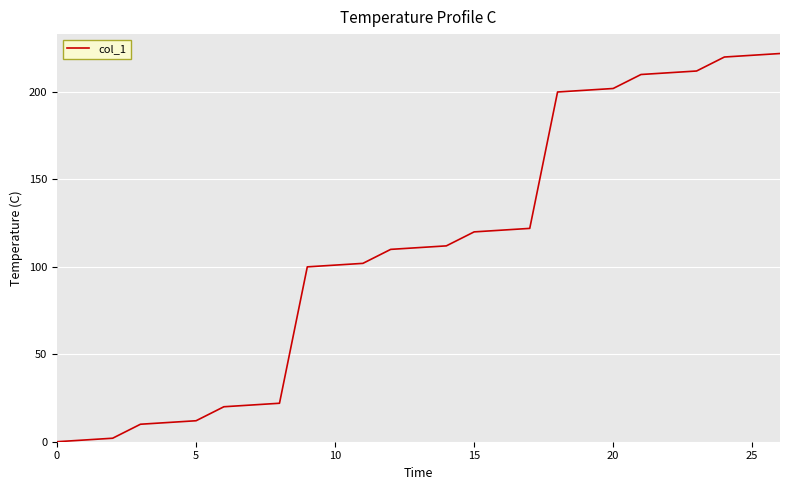

What is the greatest value displayed?

222